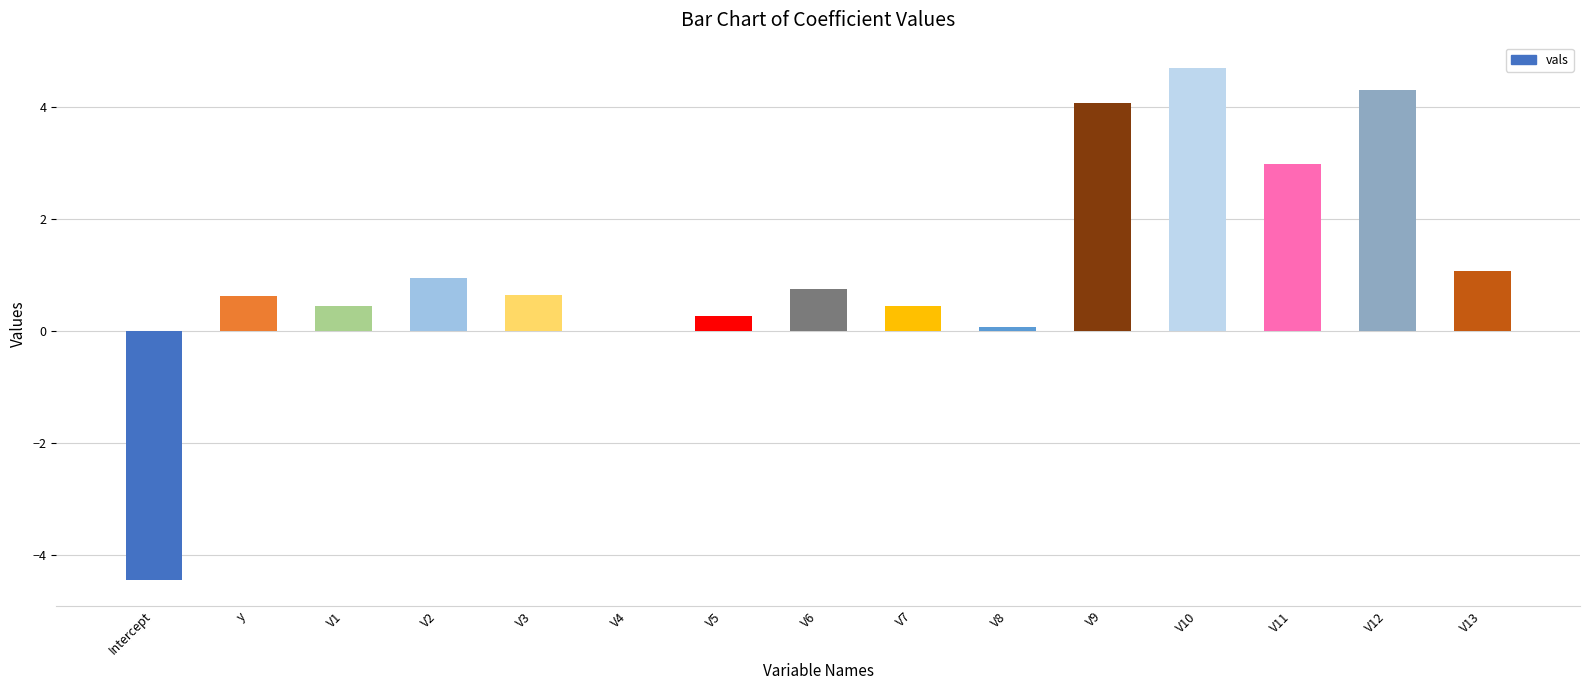

Count the number of data series in this chart.

1